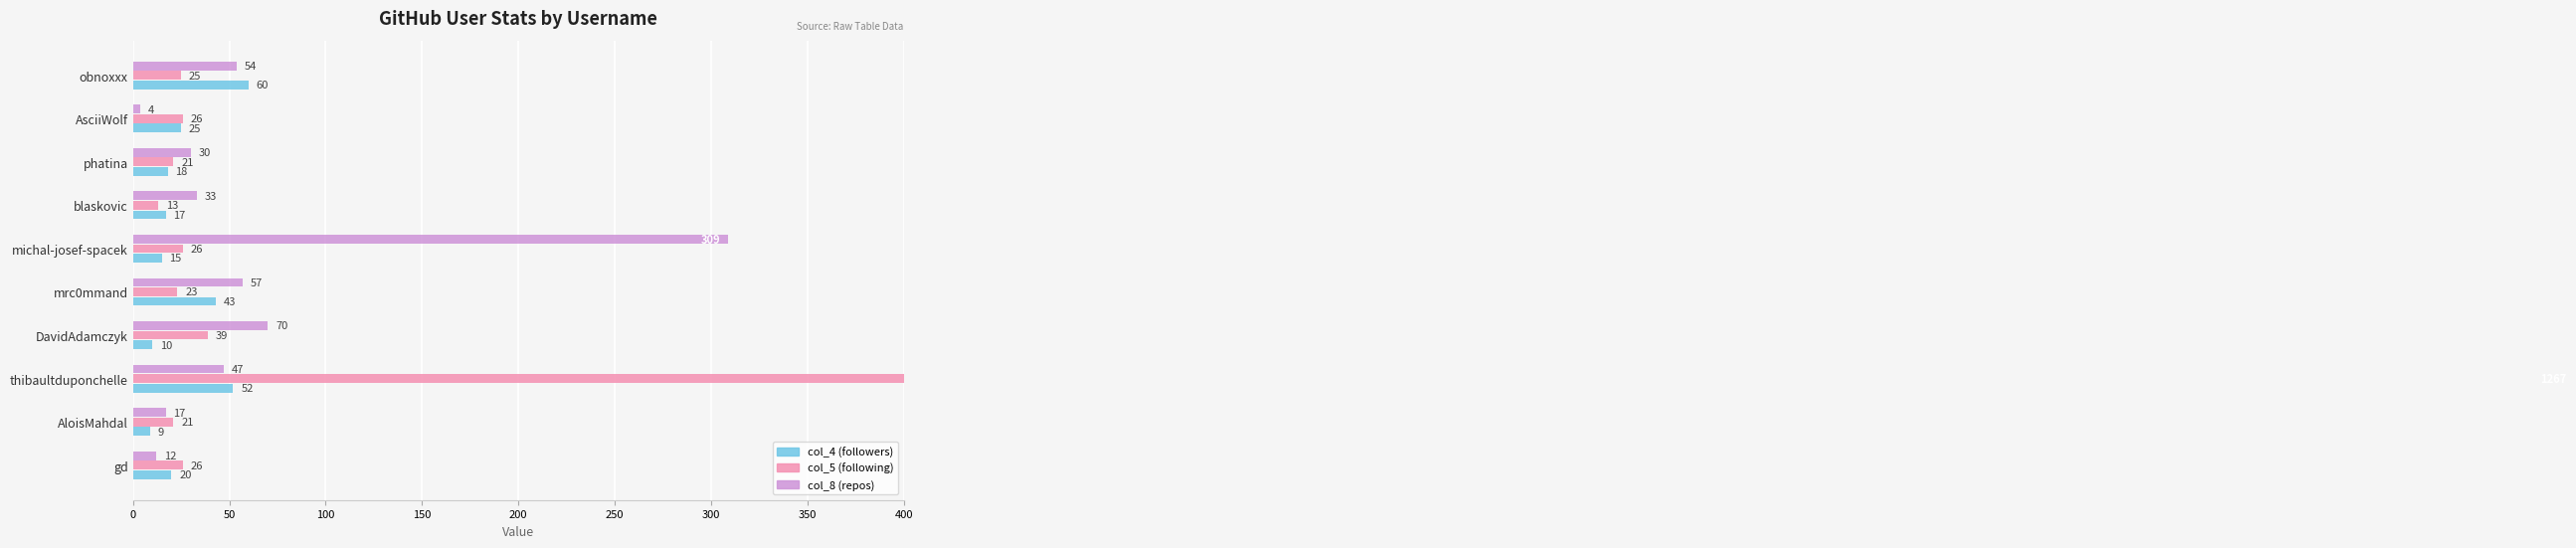

What is the lowest value of the col_5 (following) series?

13